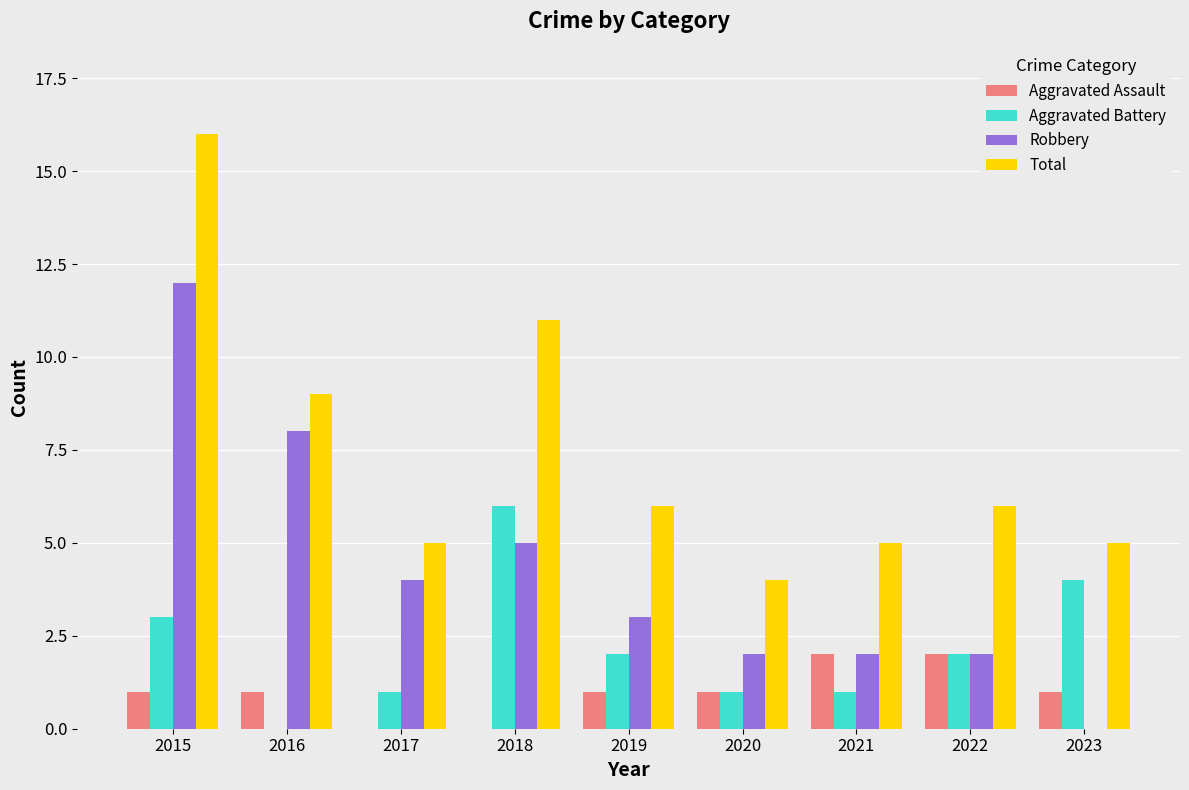

Between 2015 and 2021, which series saw the biggest shift?

Total